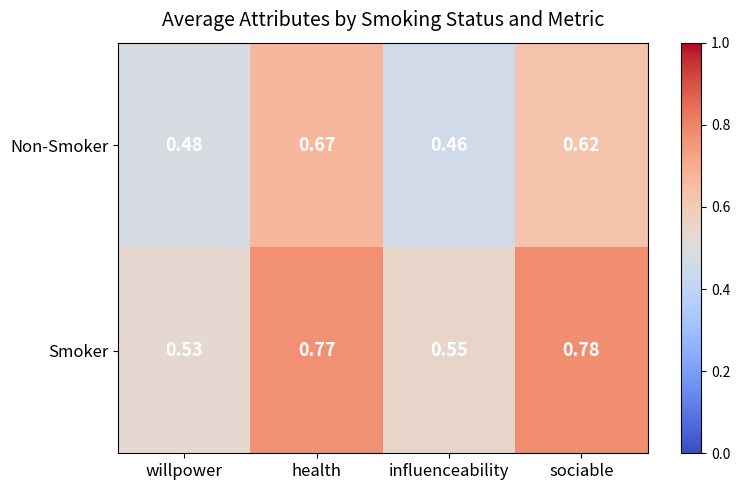

At how many categories does at least one series exceed 0?

4